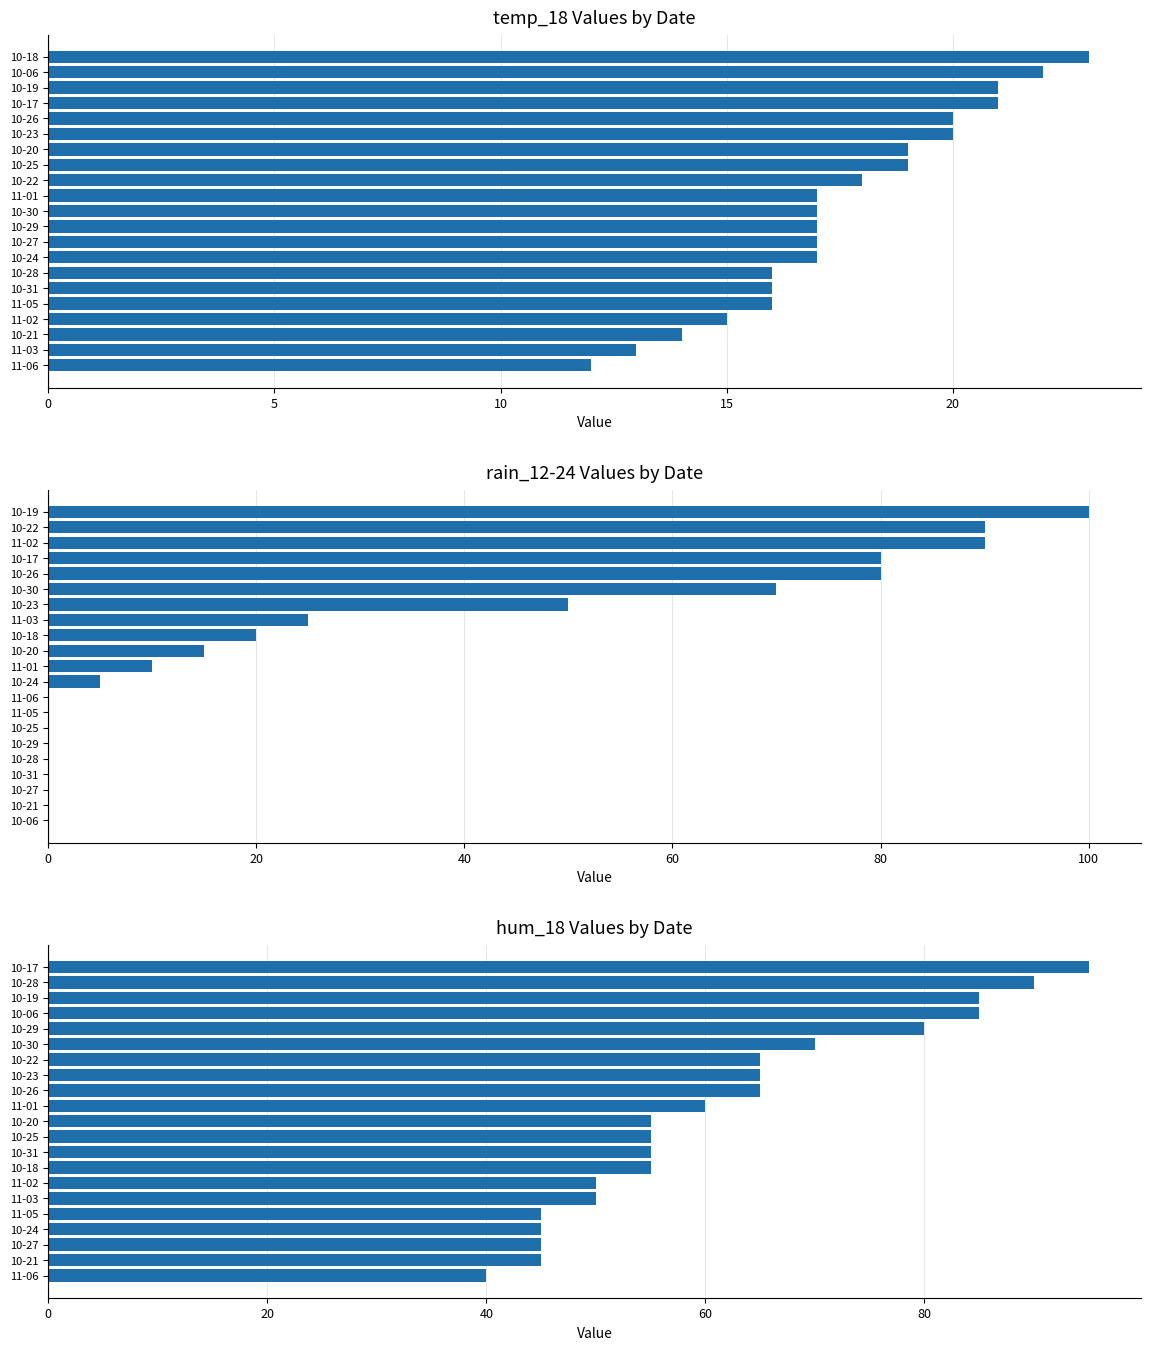

Which series has the largest range (max minus min)?

rain_12-24